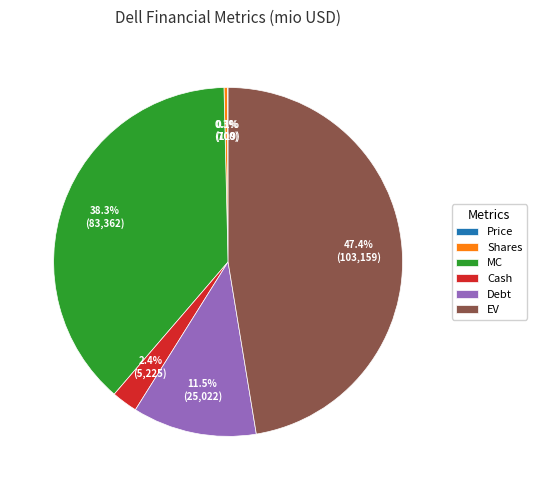

Between Cash and Debt, which is larger?

Debt